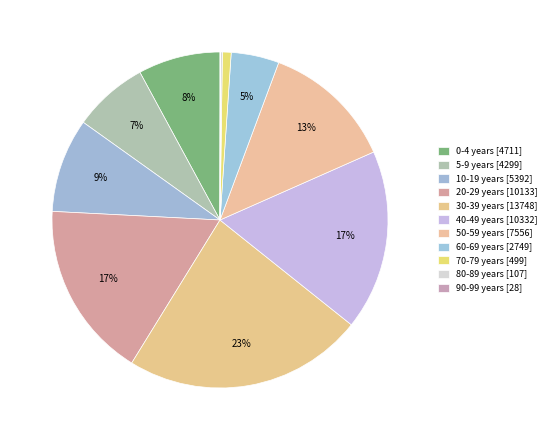

Which slice is the largest?

30-39 years